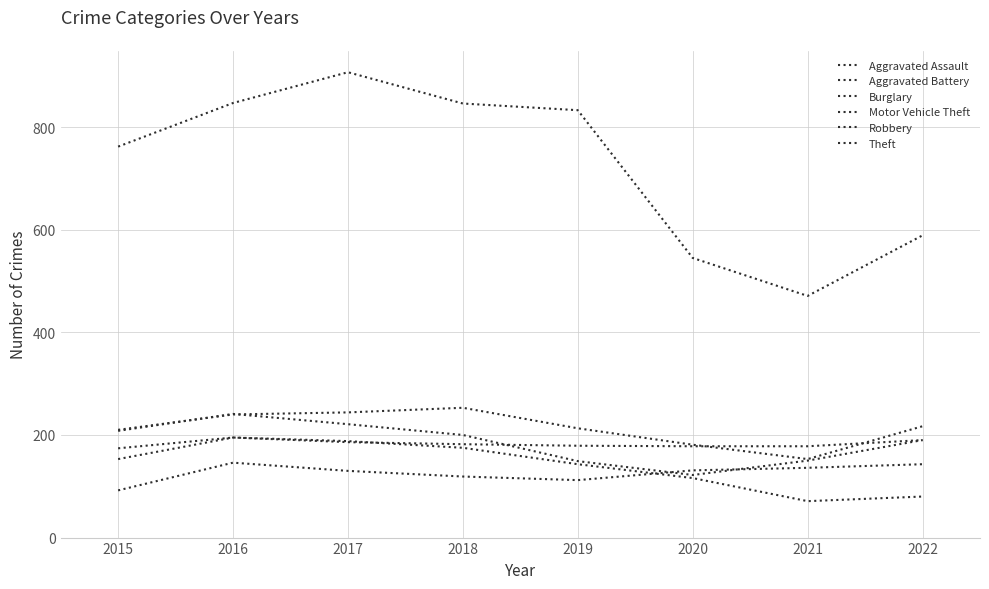

True or false: Motor Vehicle Theft and Aggravated Assault intersect in this chart.

False